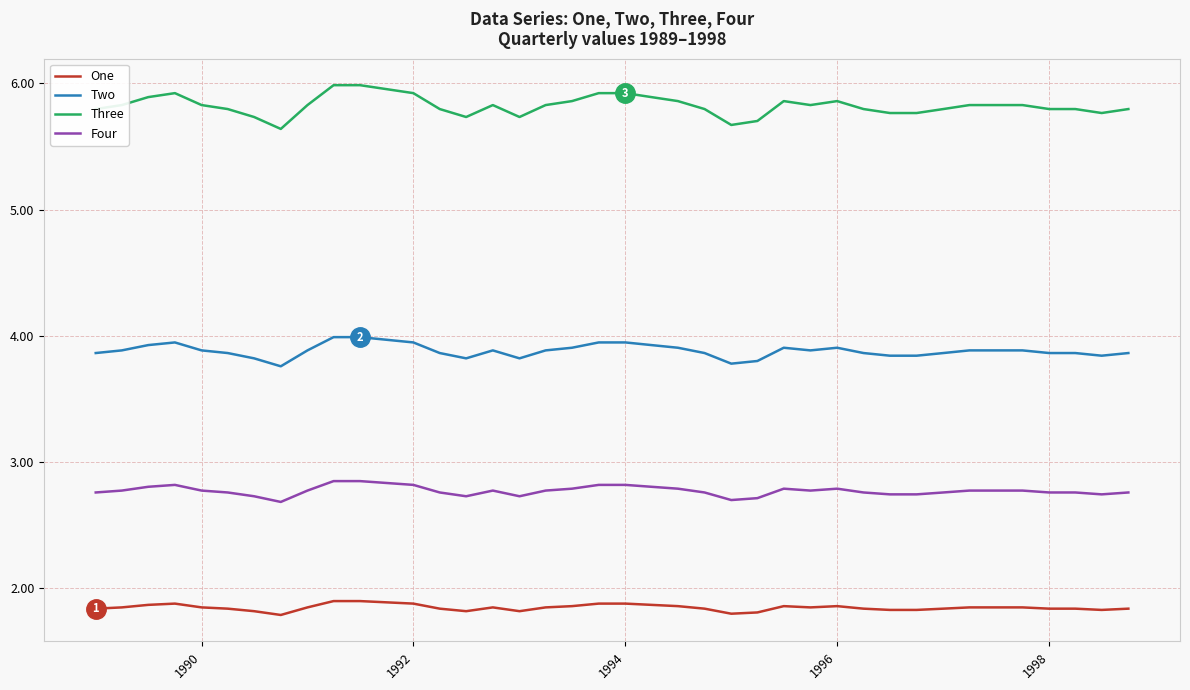

Rank the series by their average value, from highest to lowest.

Three, Two, Four, One